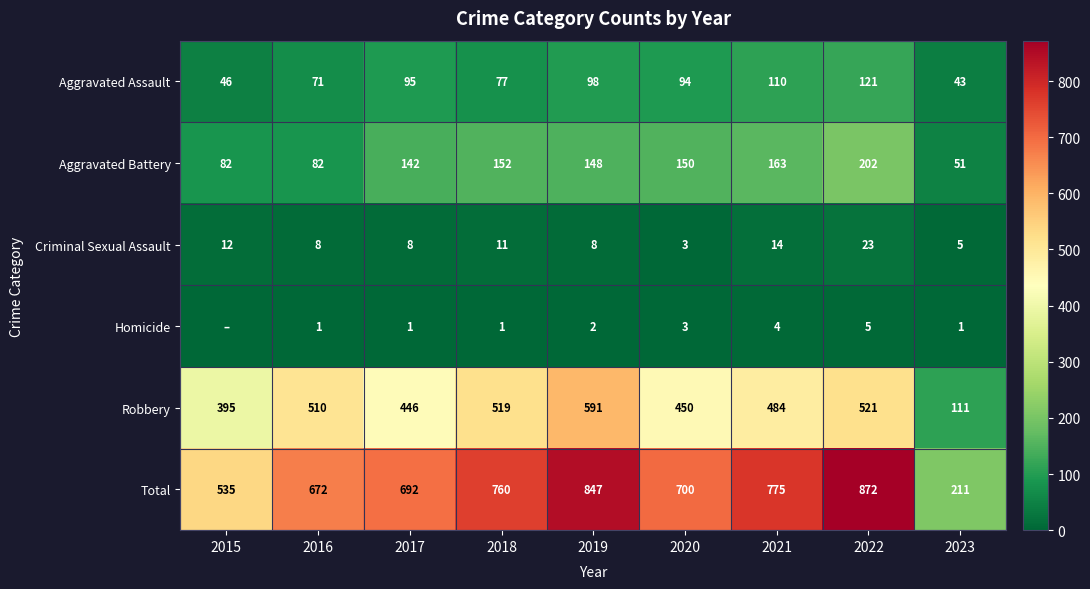

Which series has the widest spread of values?

Total